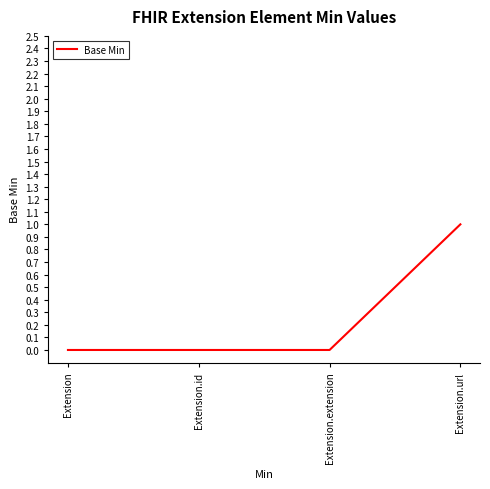

Count the values in the range 0 to 1.

4